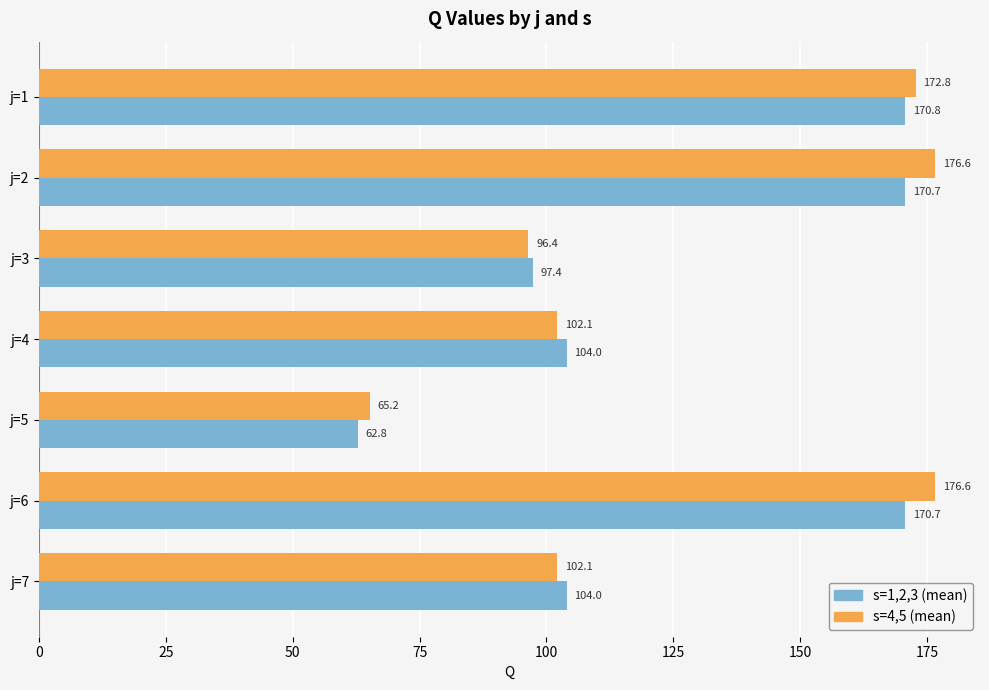

Which series has the widest spread of values?

s=4,5 (mean)